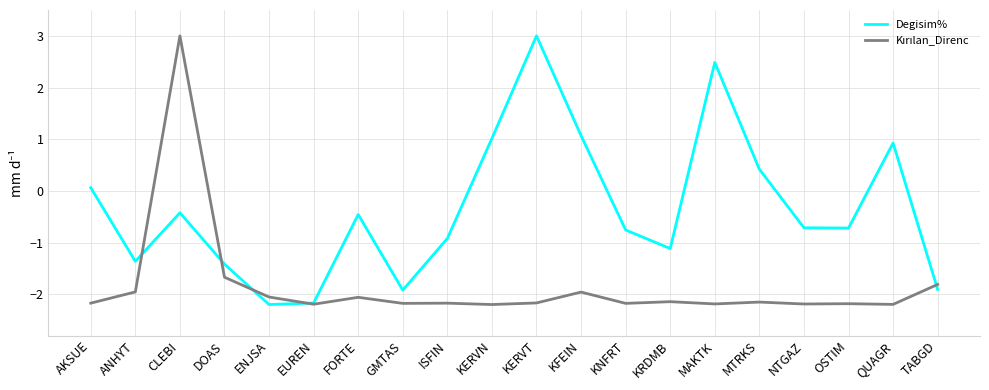

Read the Degisim% value at MAKTK.

2.5